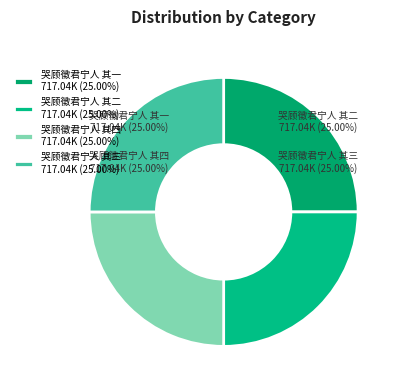

Which category has the smallest portion of the pie?

哭顾徵君宁人 其一